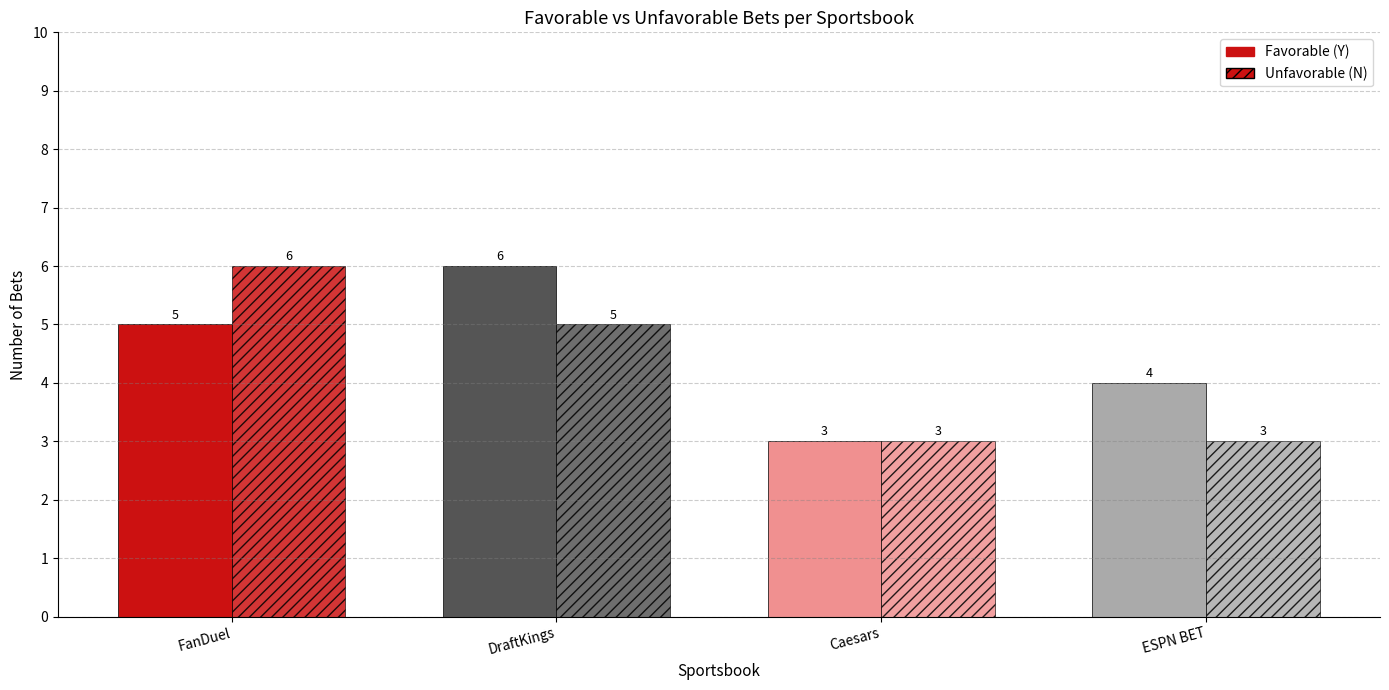

Reading left to right, what are all the values shown in this chart?

Favorable: FanDuel=5	DraftKings=6	Caesars=3	ESPN BET=4
Unfavorable: FanDuel=6	DraftKings=5	Caesars=3	ESPN BET=3